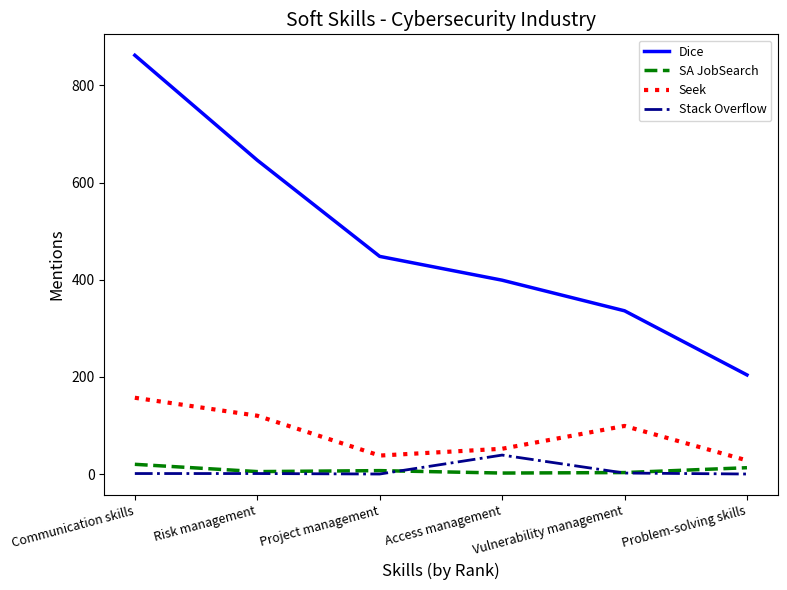

Where is the first local minimum for Seek?

Project management